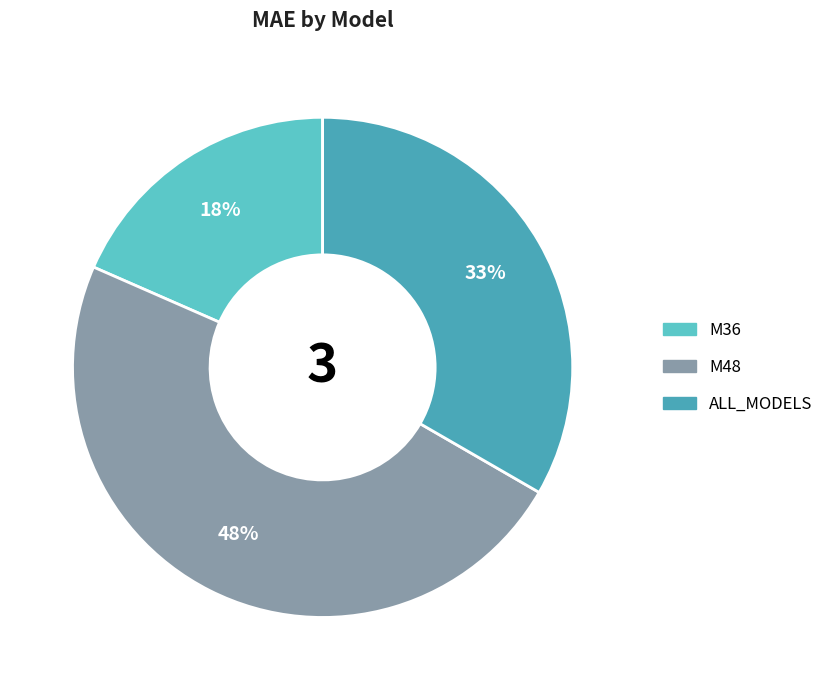

Rank the categories by value from lowest to highest.

M36, ALL_MODELS, M48